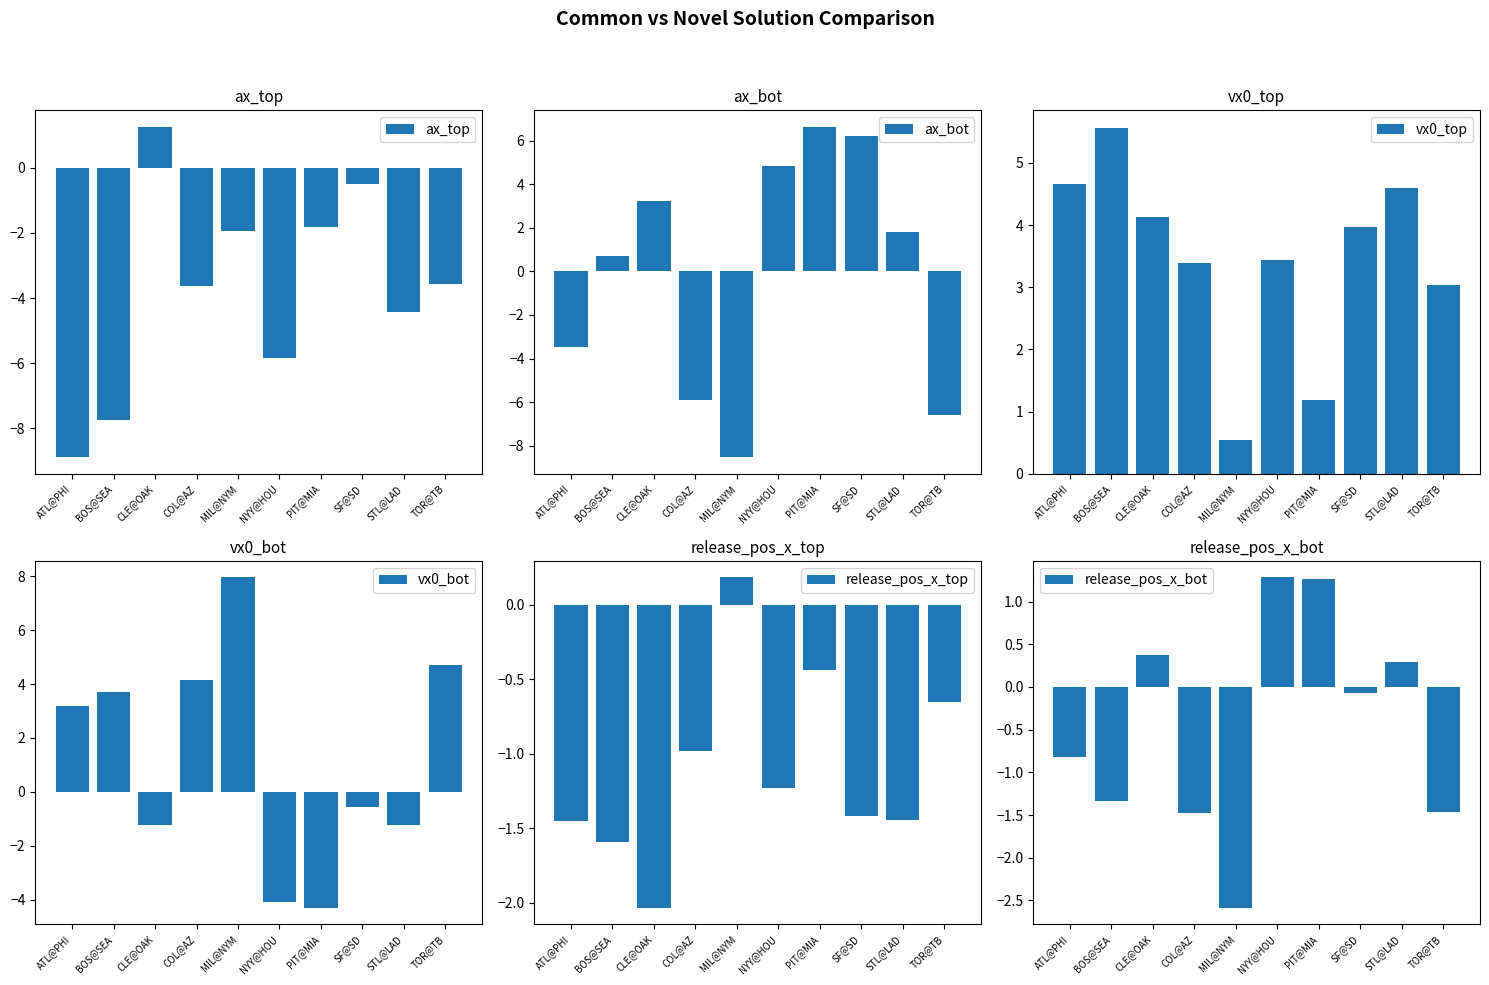

How many values in the release_pos_x_bot series are below 0?

6